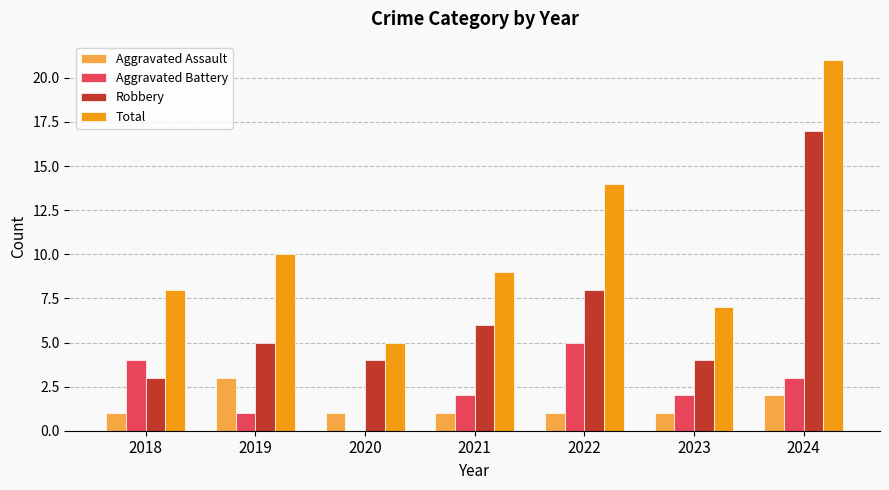

Which category has the highest value in the Robbery series?

2024